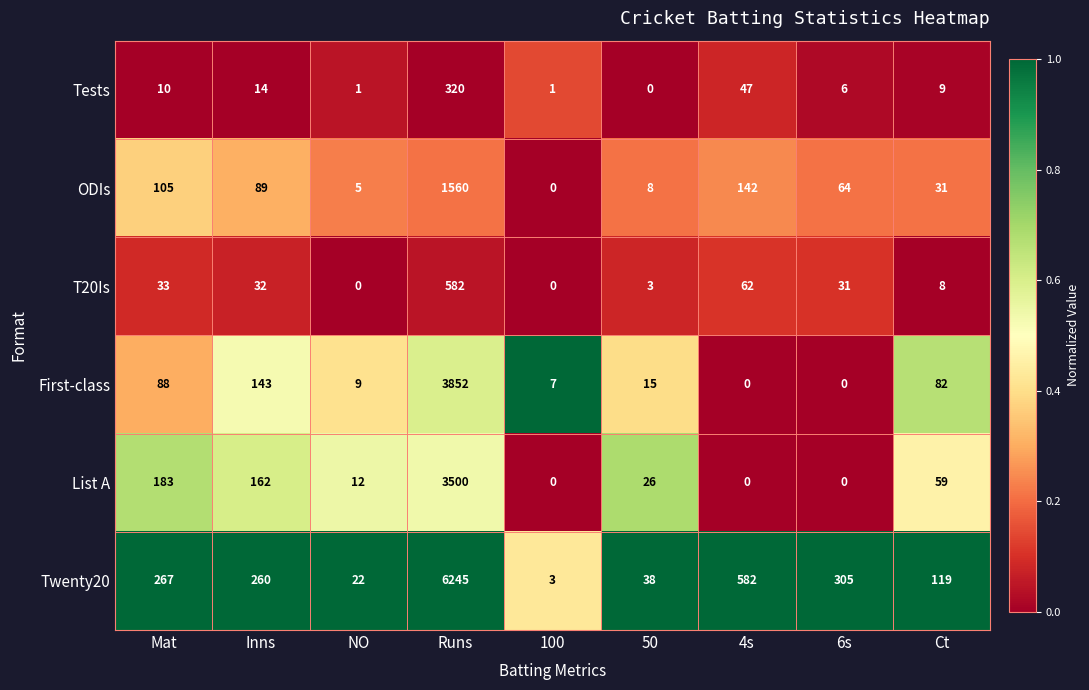

Between 100 and 50, which series saw the biggest shift?

Twenty20